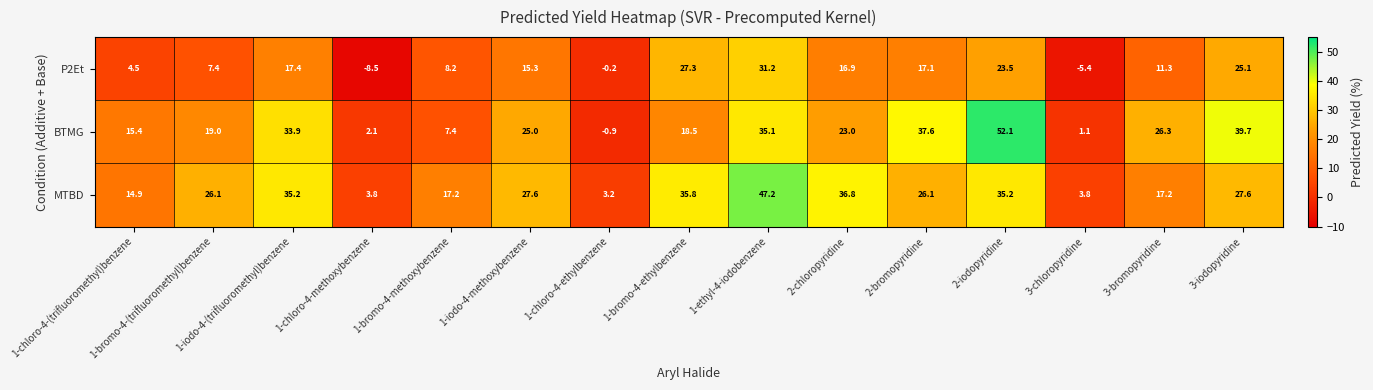

What is the sum of the BTMG values at 1-iodo-4-(trifluoromethyl)benzene and 2-bromopyridine?

71.5